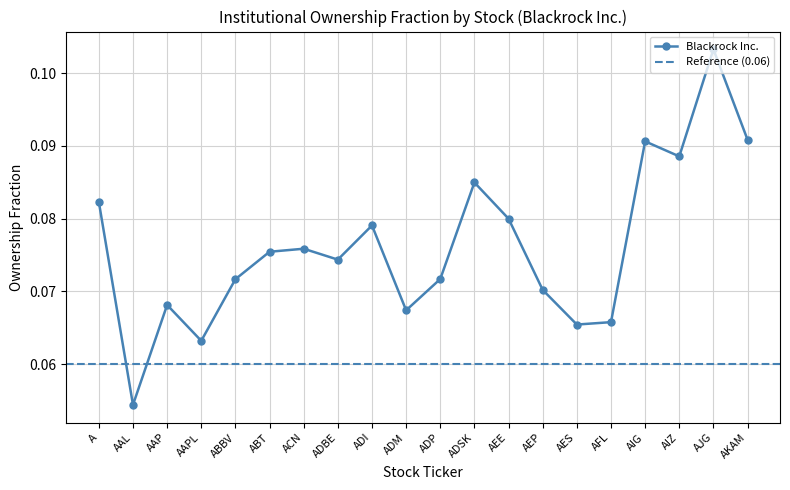

Which category has the lowest value across all series?

AAL